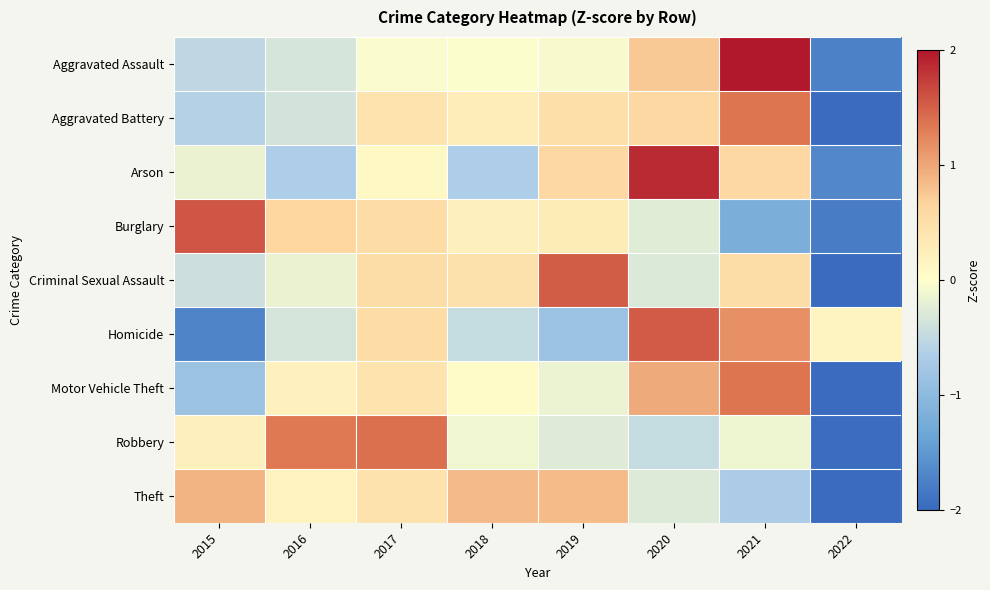

Which series changed the most between 2017 and 2018?

Robbery